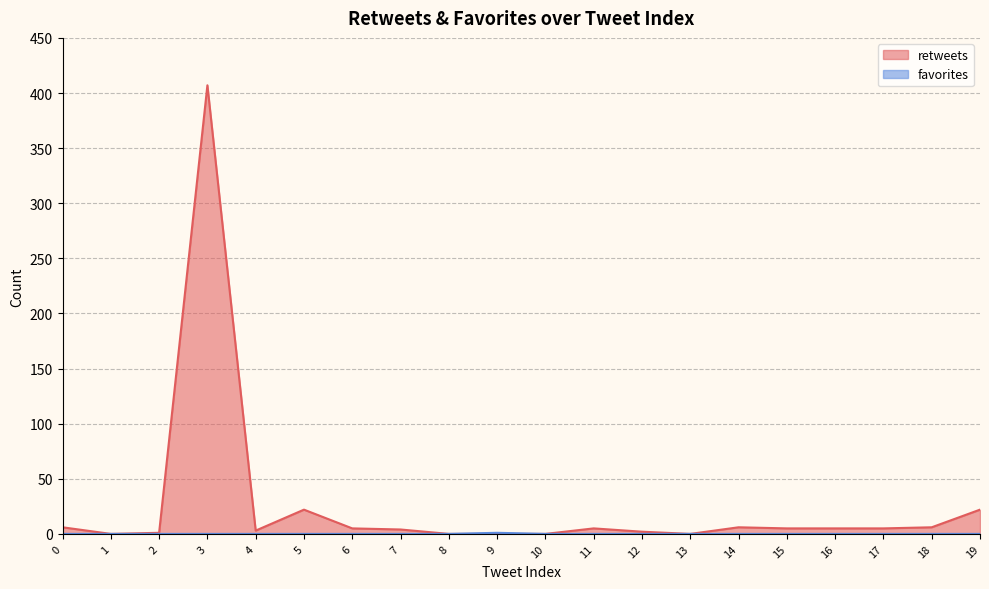

Which series changed the most between 0 and 5?

retweets